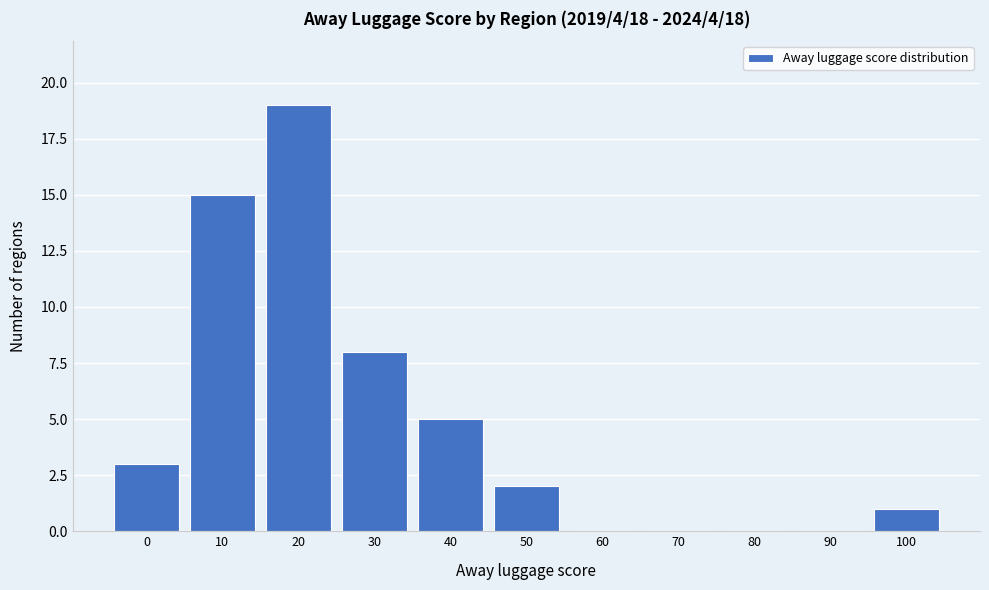

Reading right to left, what are all the values shown in this chart?

100=1	90=0	80=0	70=0	60=0	50=2	40=5	30=8	20=19	10=15	0=3